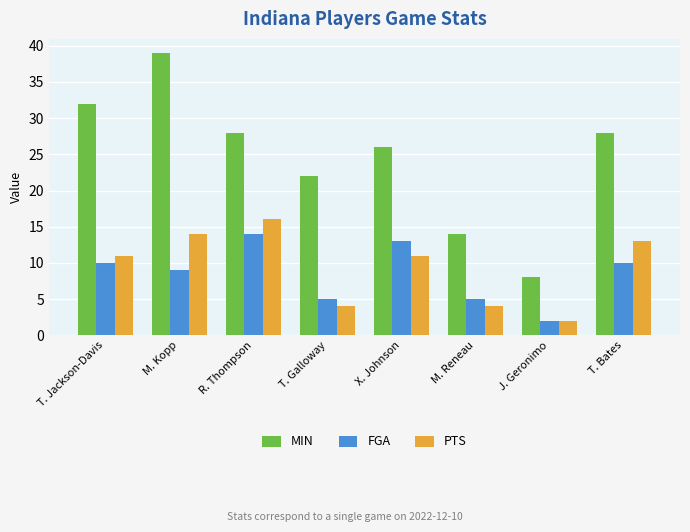

What is the difference between the second highest and minimum values in the PTS series?

12